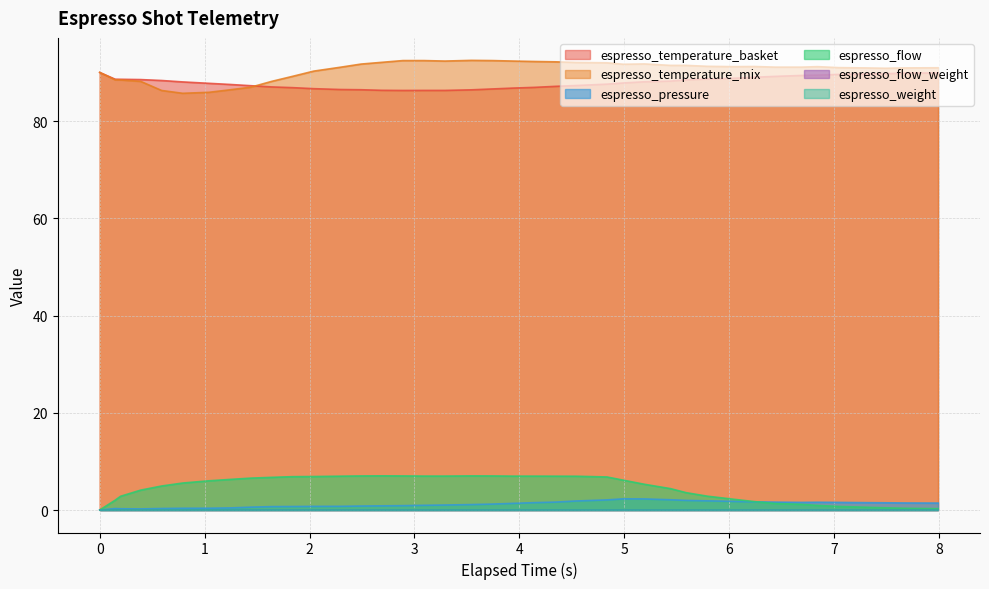

How many times do espresso_pressure and espresso_flow cross each other?

1